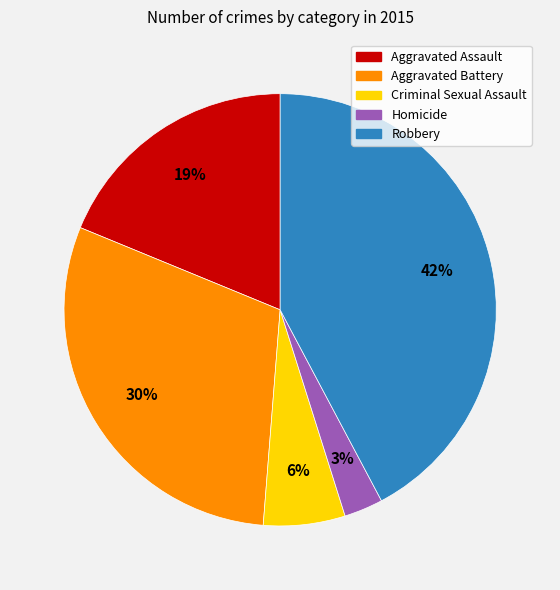

True or false: Homicide accounts for 15% of the total.

False